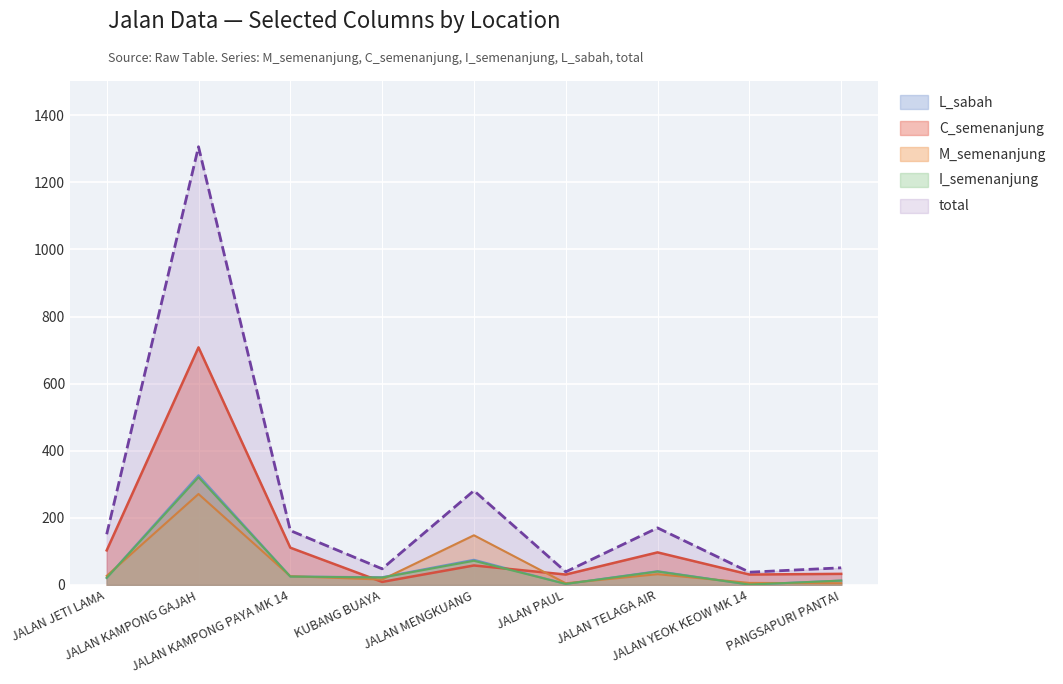

True or false: C_semenanjung has a value of 31 at JALAN PAUL.

True